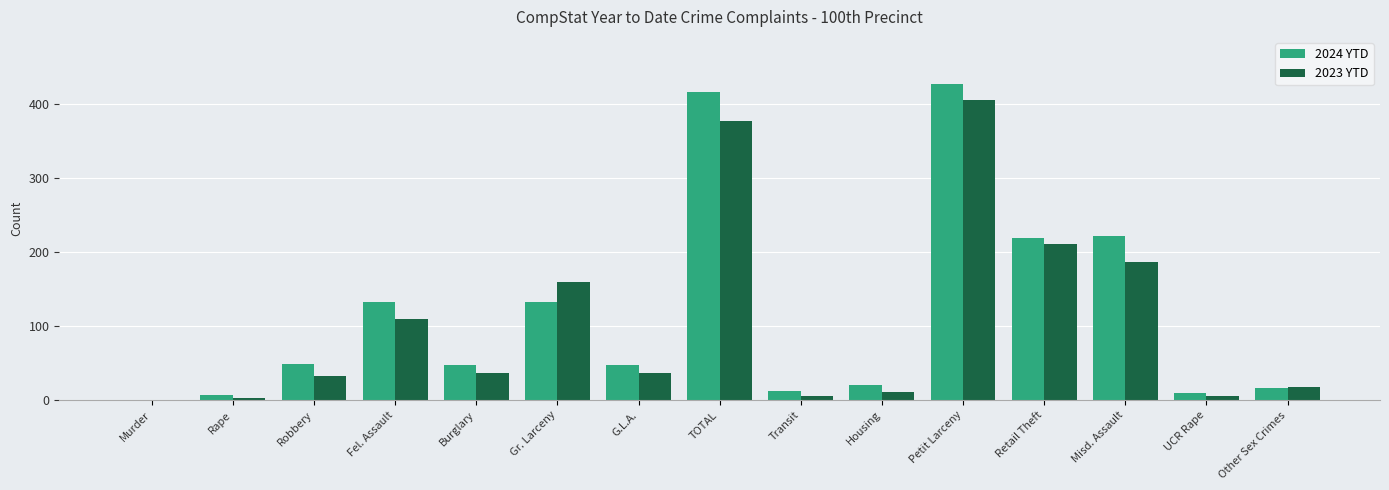

Is the value of 2023 YTD at G.L.A. greater than the value of 2024 YTD at G.L.A.?

No